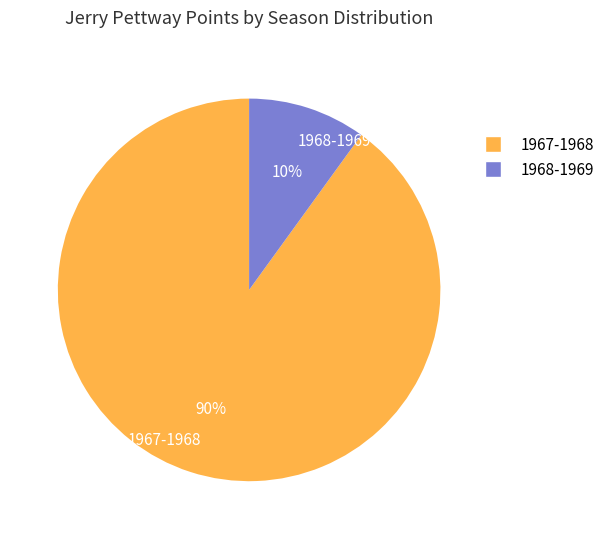

Between 1967-1968 and 1968-1969, which is larger?

1967-1968